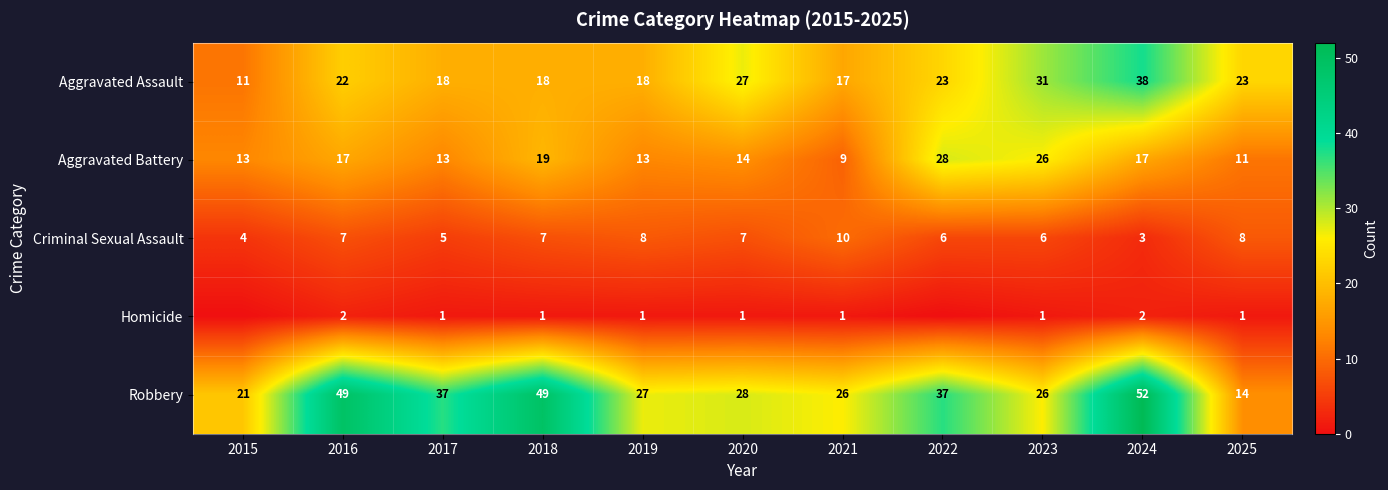

What is the highest value of the Criminal Sexual Assault series?

10